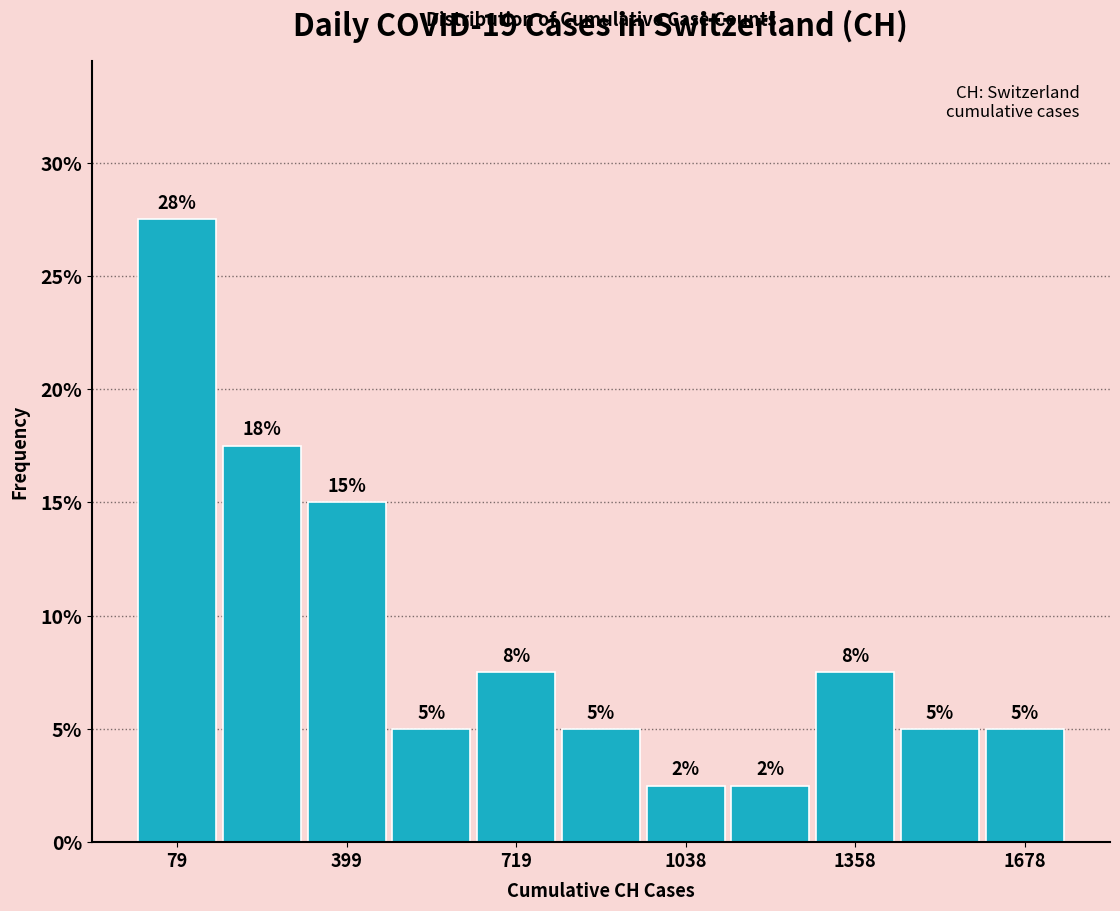

Read against the x-axis, roughly where is the centre of the tallest bar?

100